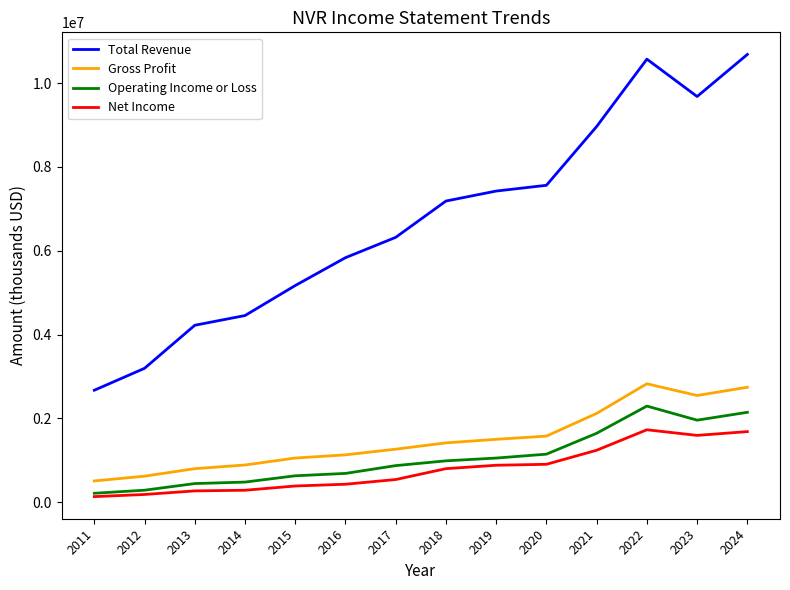

The Operating Income or Loss series shows 1955200 at 2023. True or false?

True